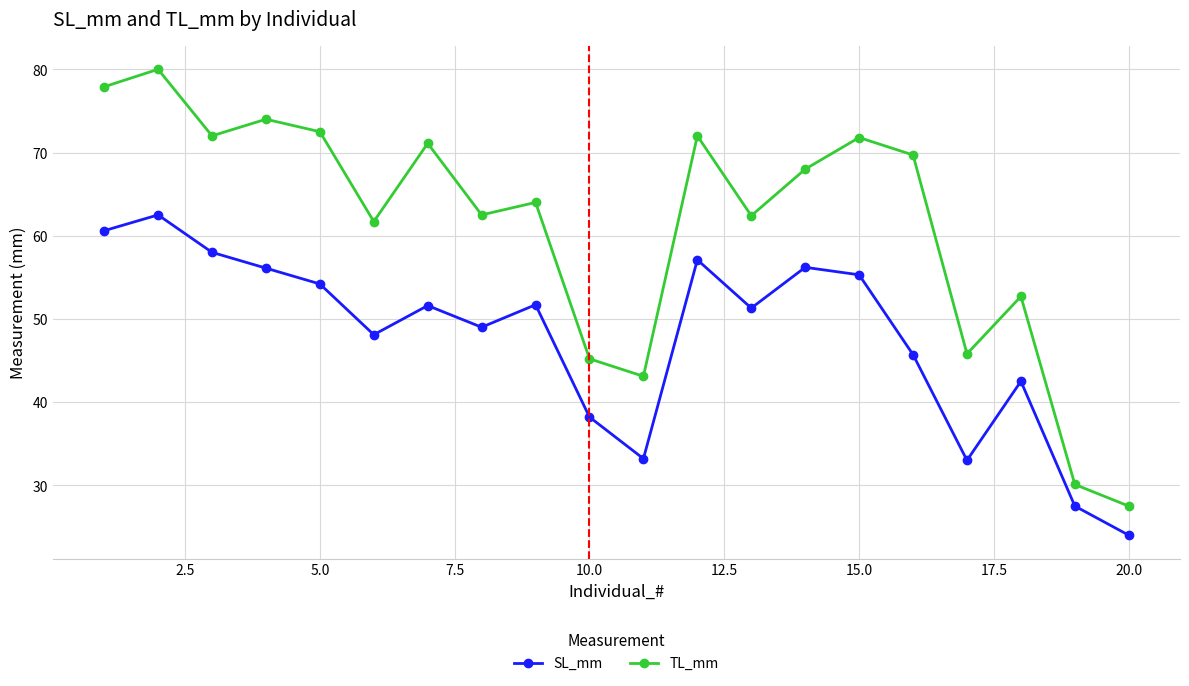

Rank the series by their maximum value, from highest to lowest.

TL_mm, SL_mm